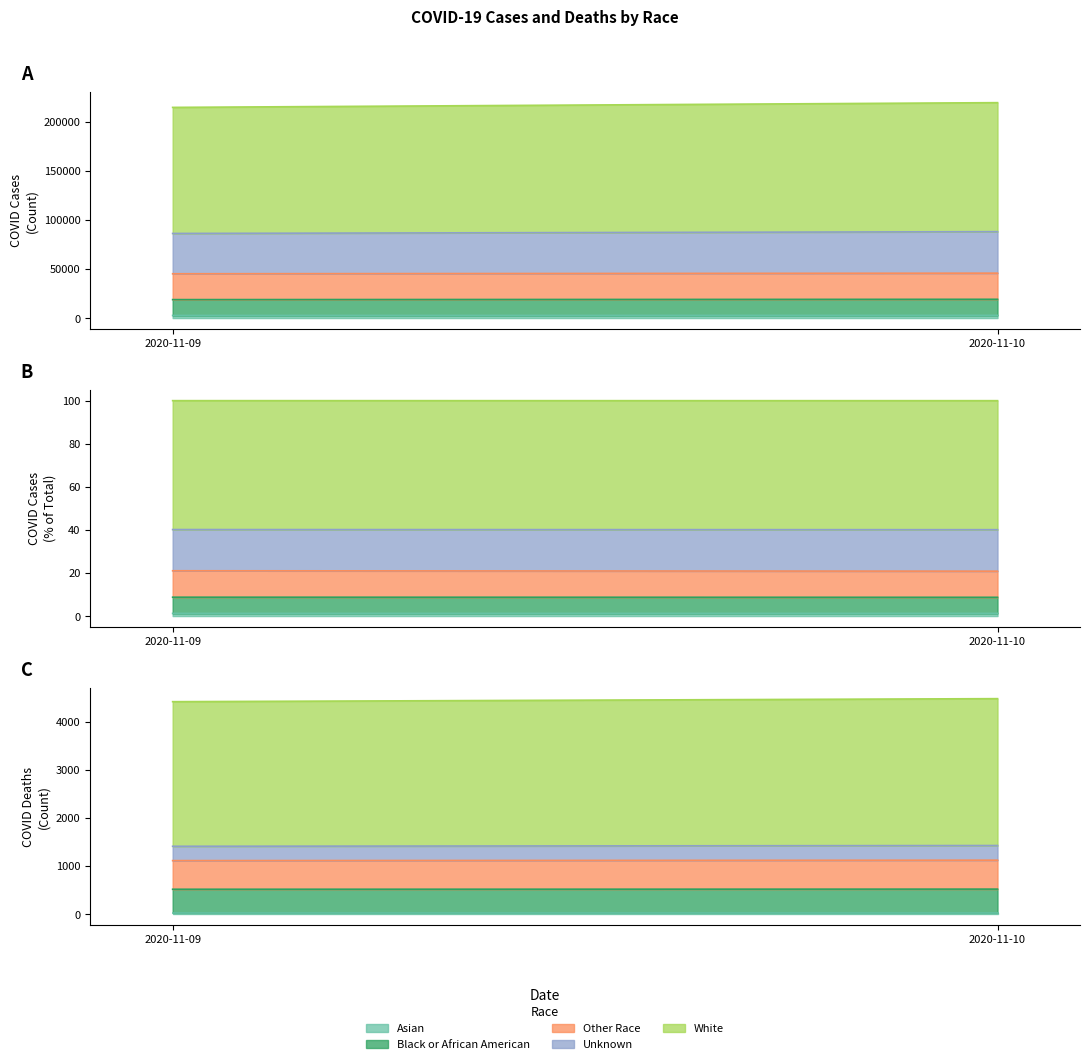

What is the sum of all Other Race values?

52937